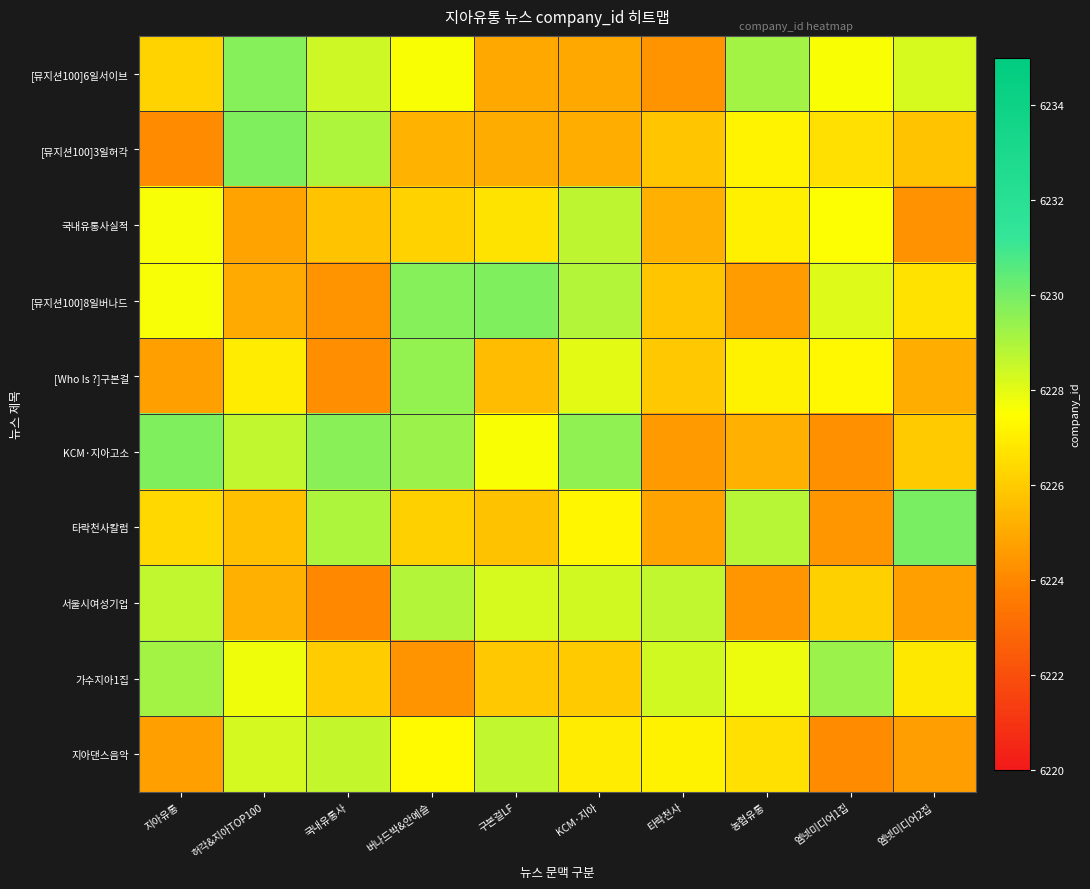

What is the total value across all series at 구본걸LF?

62268.1